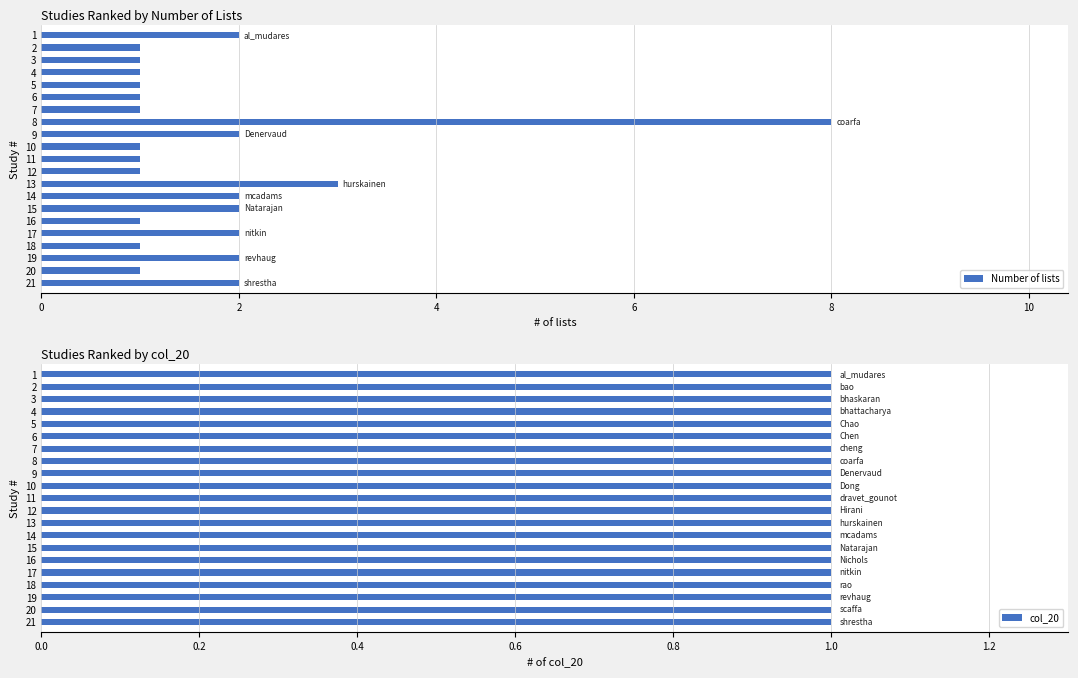

Count the Number of lists values in the range 1 to 2.

19